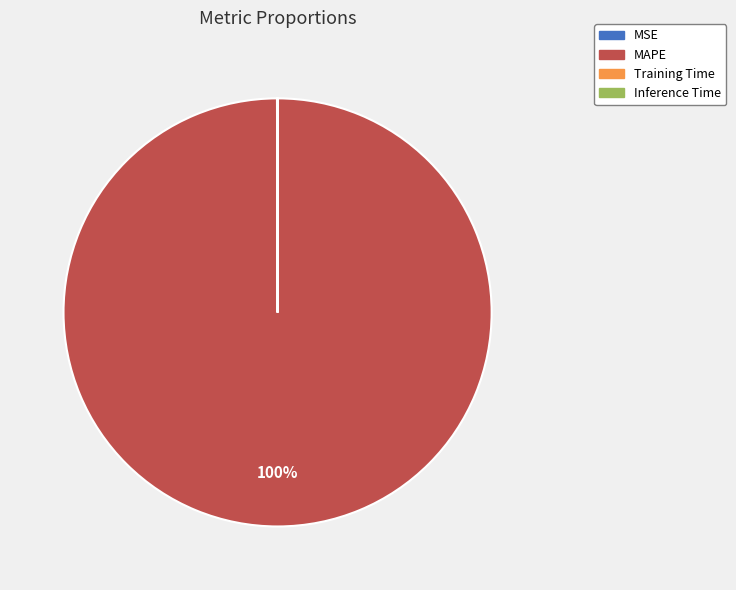

What is the largest slice in the pie chart?

MAPE